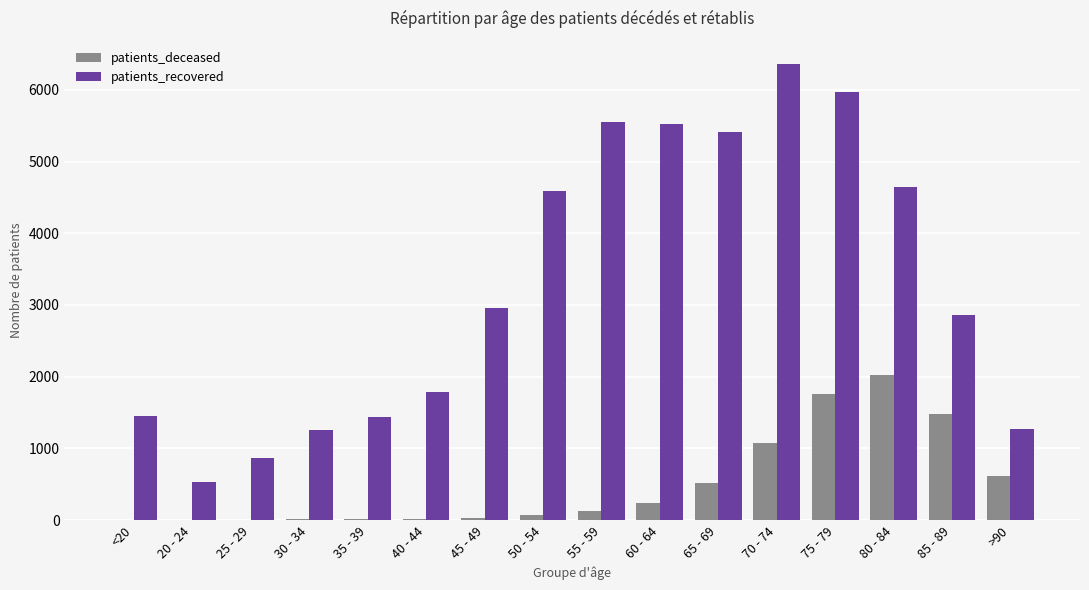

What is the sum of all patients_recovered values?

52476